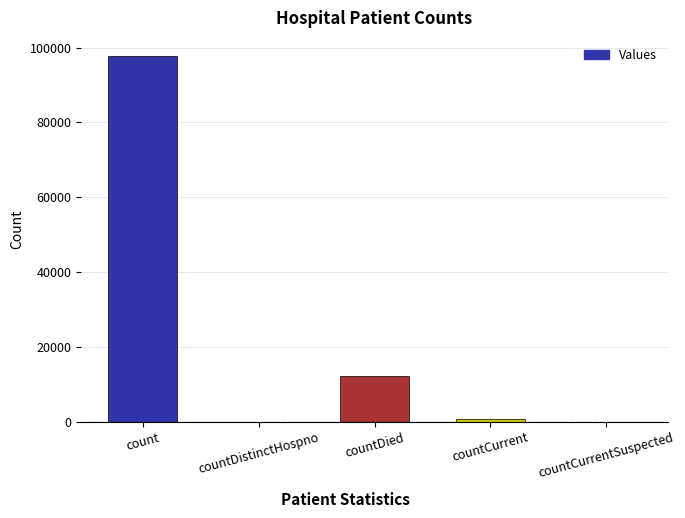

What is the greatest value displayed?

97730